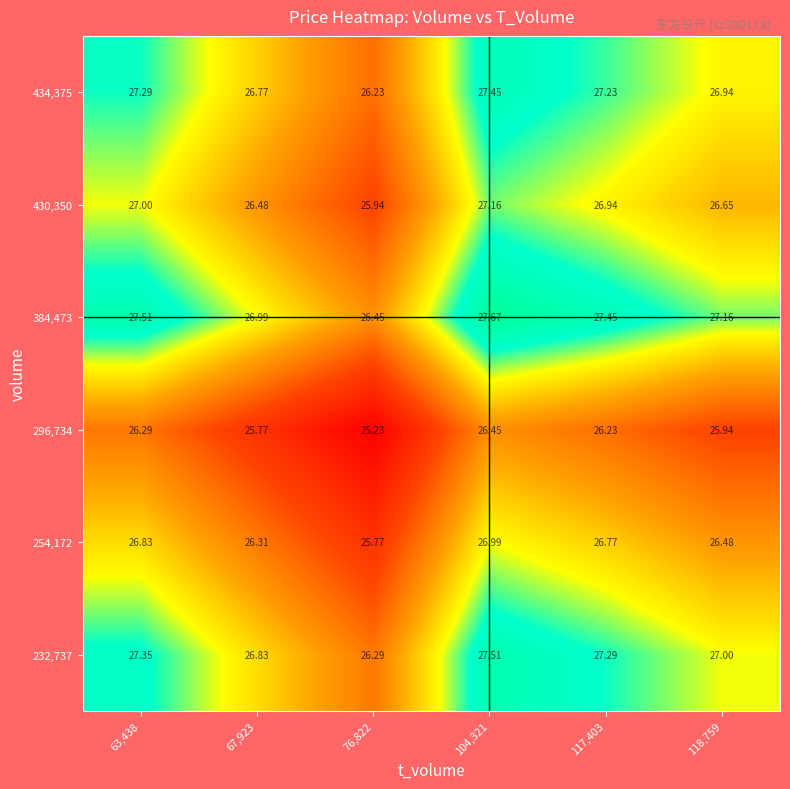

Is the value of 296,734 at 76,822 greater than the value of 232,737 at 104,321?

No